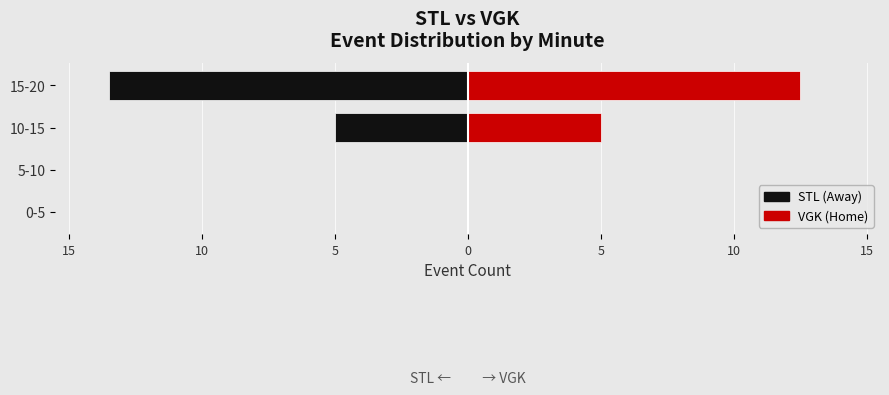

What is the value of the STL bar at the 4th from the left?

-13.5